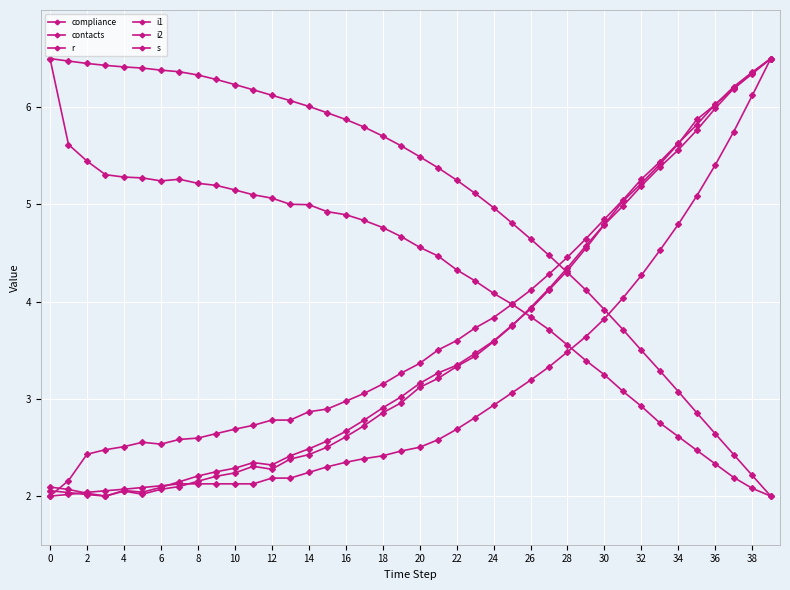

How many interior local valleys does the i1 series have?

3